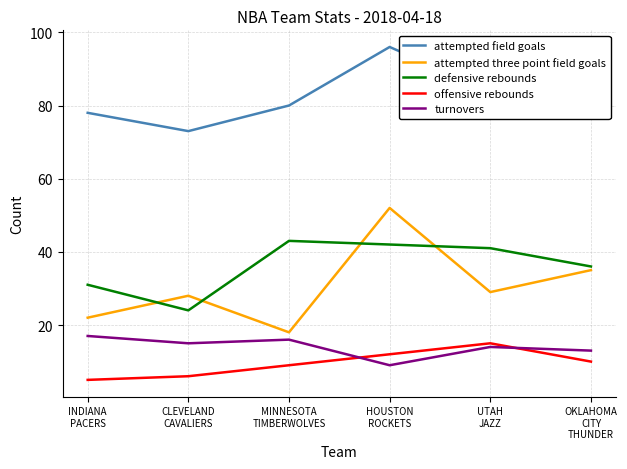

What are all the series names shown in the legend?

attempted field goals, attempted three point field goals, defensive rebounds, offensive rebounds, turnovers